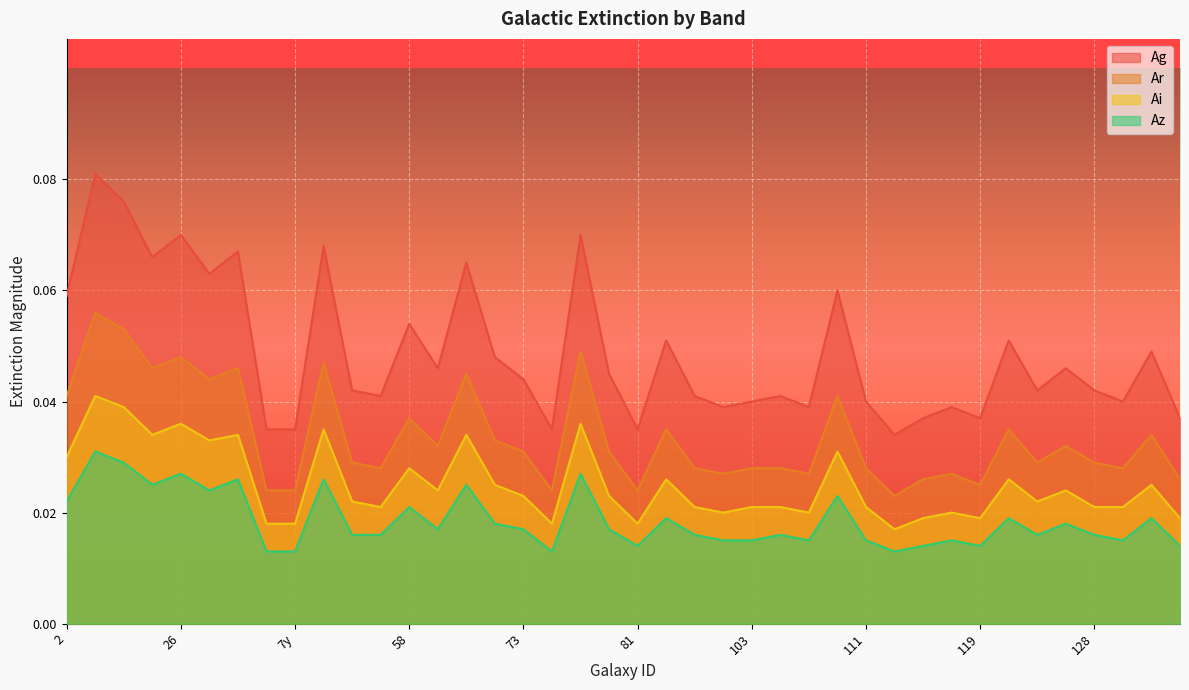

List the labels in order of Ai value, largest first.

7x, 12x, 26, 77, 50, 13, 31, 67, 28, 17x, 2, 58, 82, 122, 69, 131, 59, 124, 73, 80, 52, 123, 57, 93, 103, 104, 111, 128, 130, 98, 110, 118, 115, 119, 132, 14x, 7y, 76, 81, 114